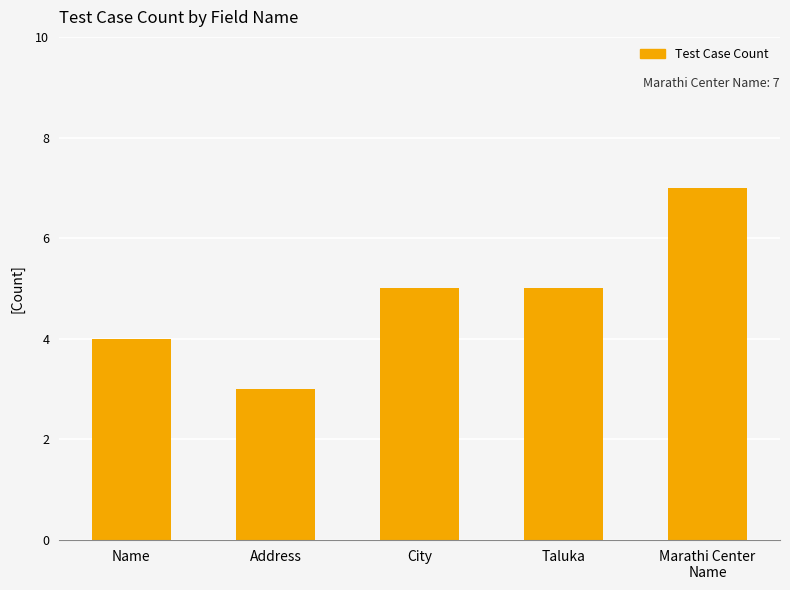

Which category has the highest value across all series?

Marathi Center
Name